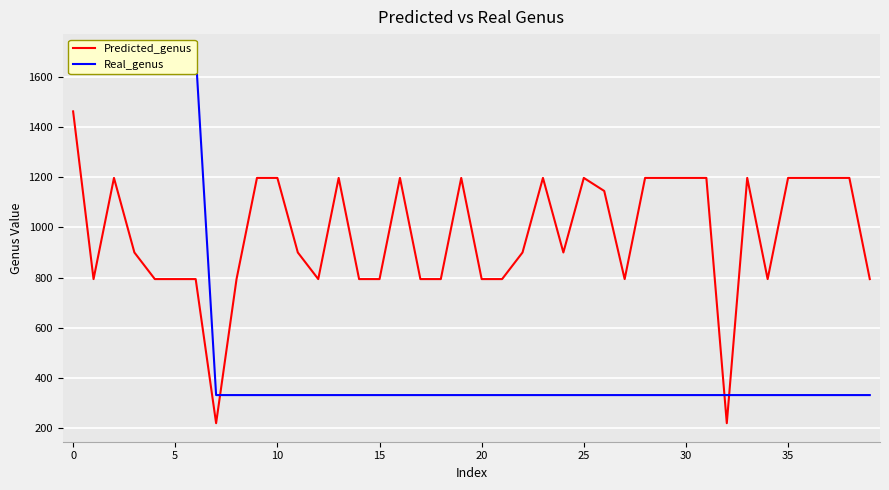

At how many categories does at least one series exceed 1084?

24